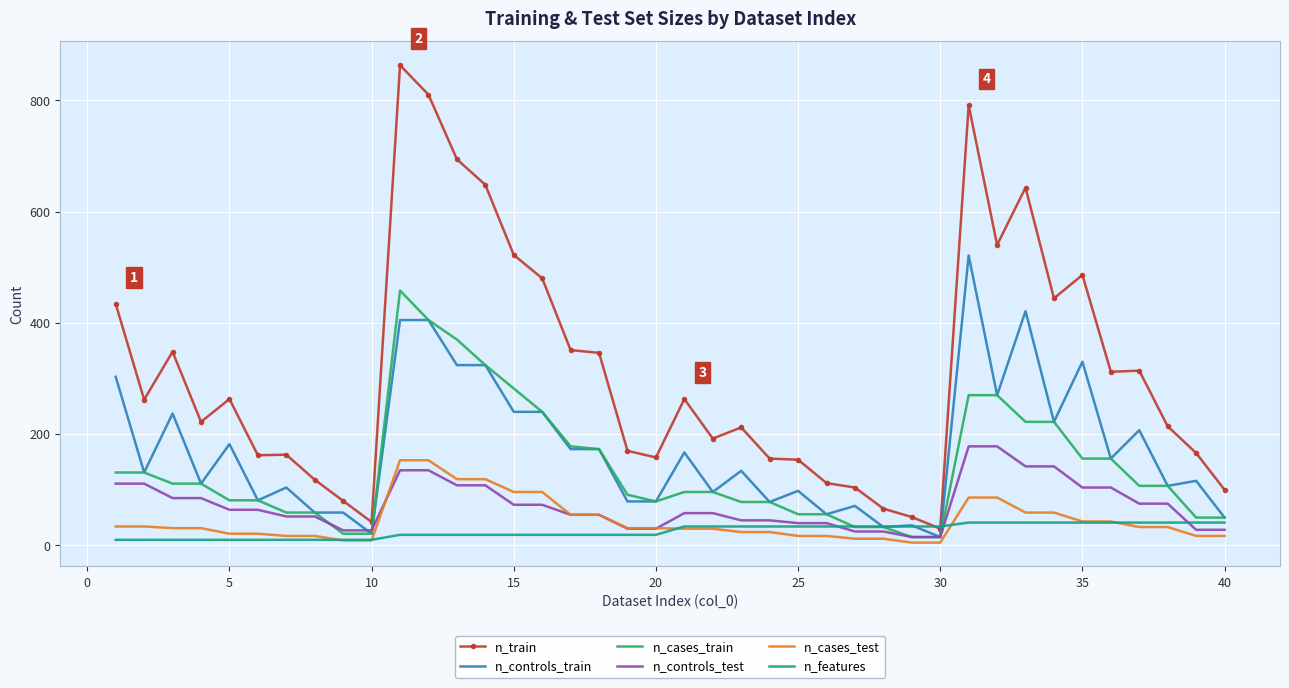

What is the difference between the maximum and second lowest values in the n_features series?

31